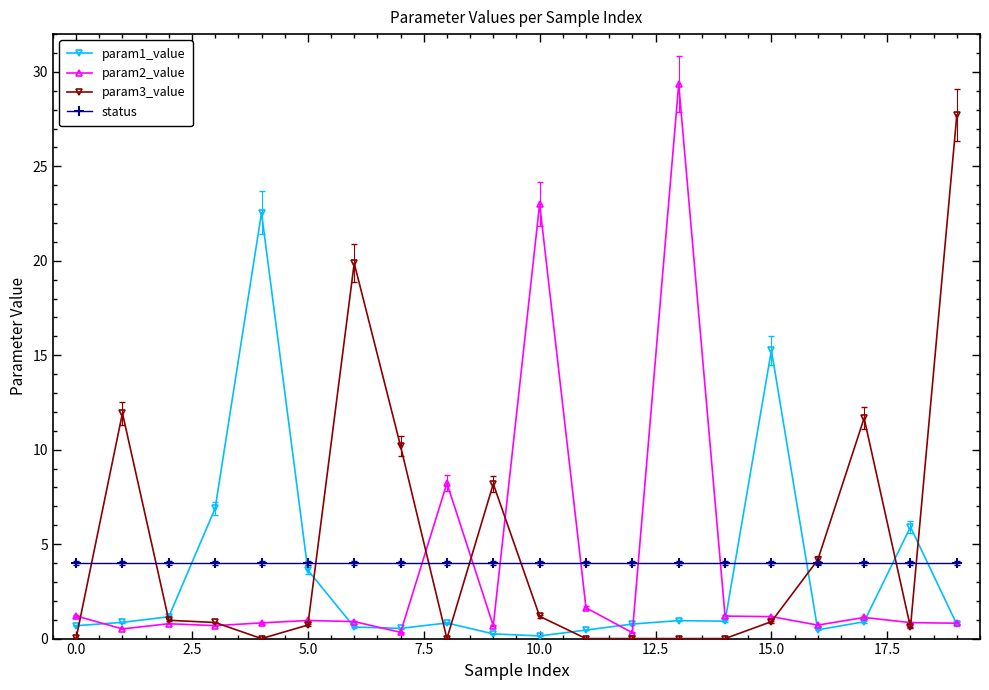

Is this an area chart (filled region under the line)?

No